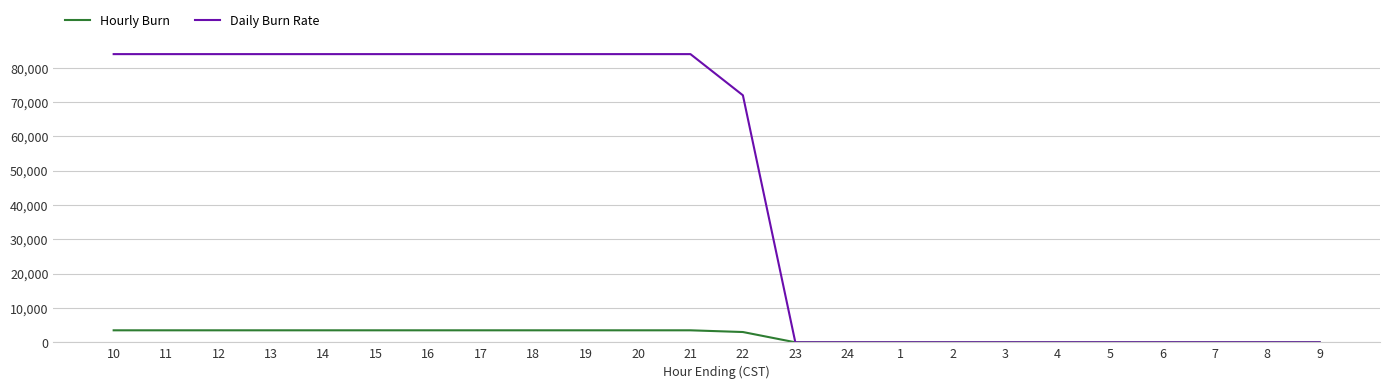

Reading left to right, transcribe all the data shown in this chart.

Hourly Burn: 3500	3500	3500	3500	3500	3500	3500	3500	3500	3500	3500	3500	3000	0	0	0	0	0	0	0	0	0	0	0
Daily Burn Rate: 84000	84000	84000	84000	84000	84000	84000	84000	84000	84000	84000	84000	72000	0	0	0	0	0	0	0	0	0	0	0